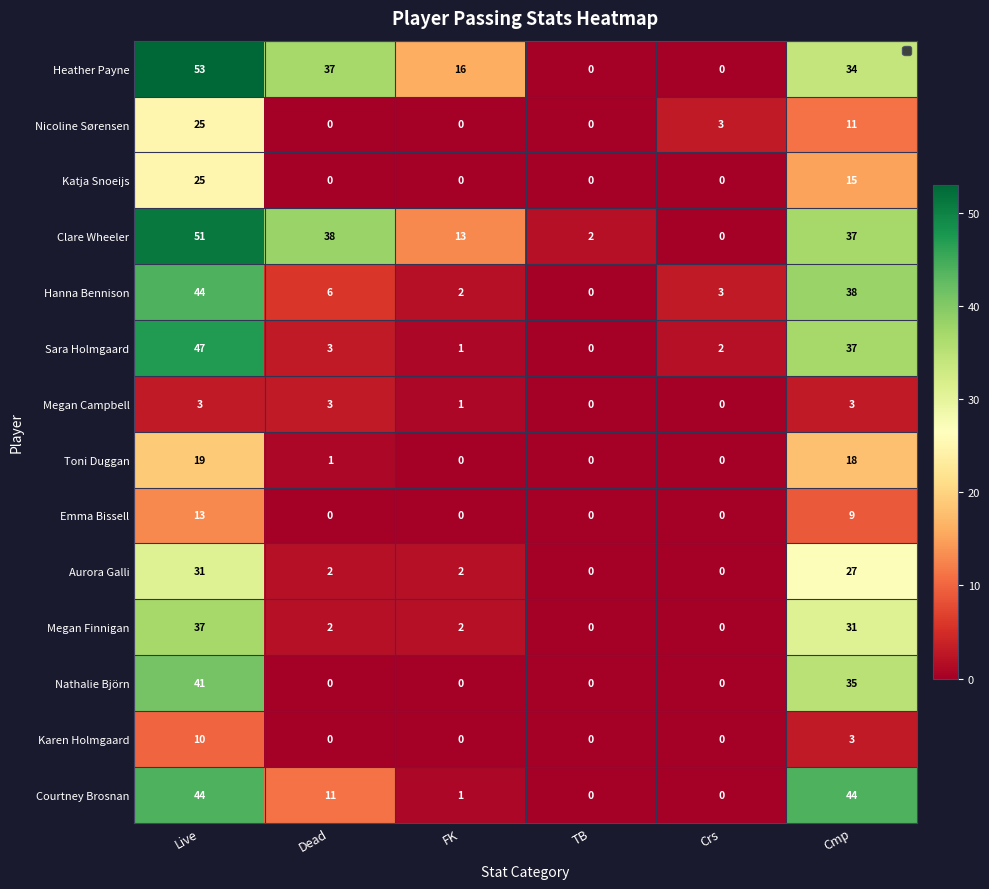

The value of Megan Finnigan at Cmp is 31. True or false?

True